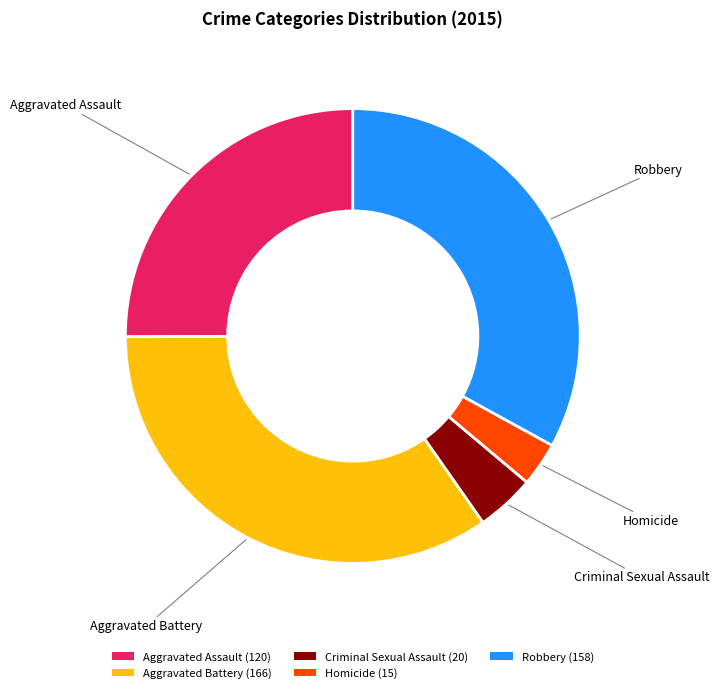

Count the number of slices in the pie.

5